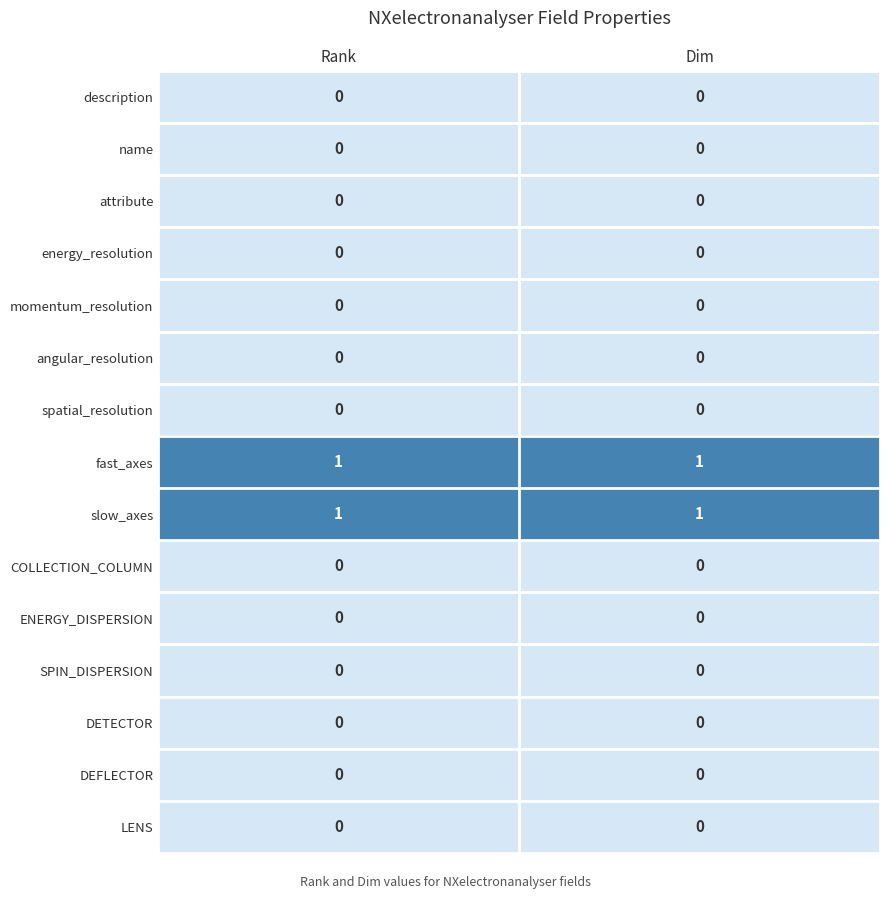

Count the number of data series in this chart.

15